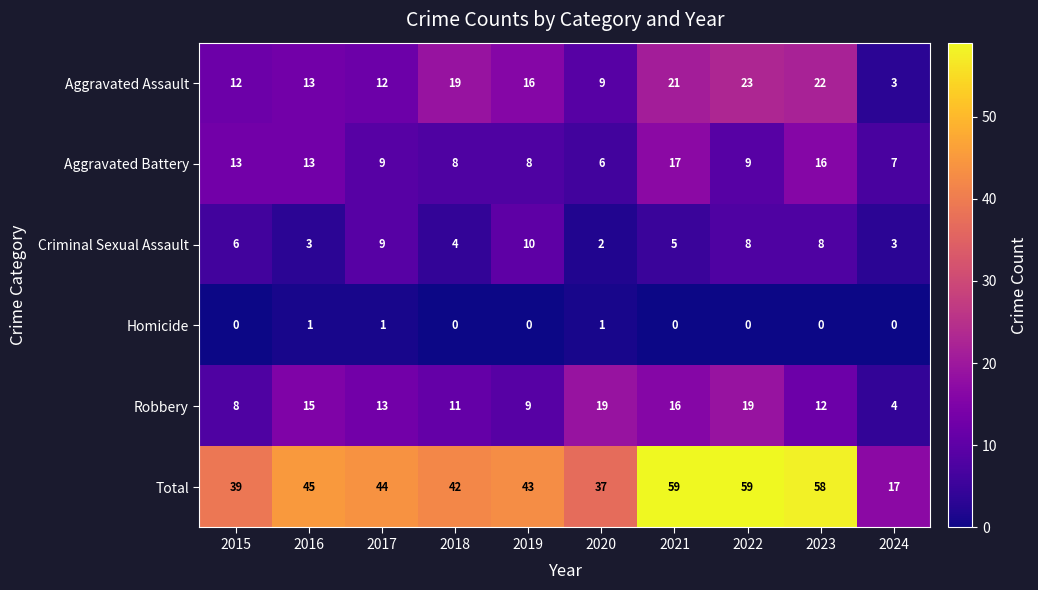

Which series has the largest range (max minus min)?

Total